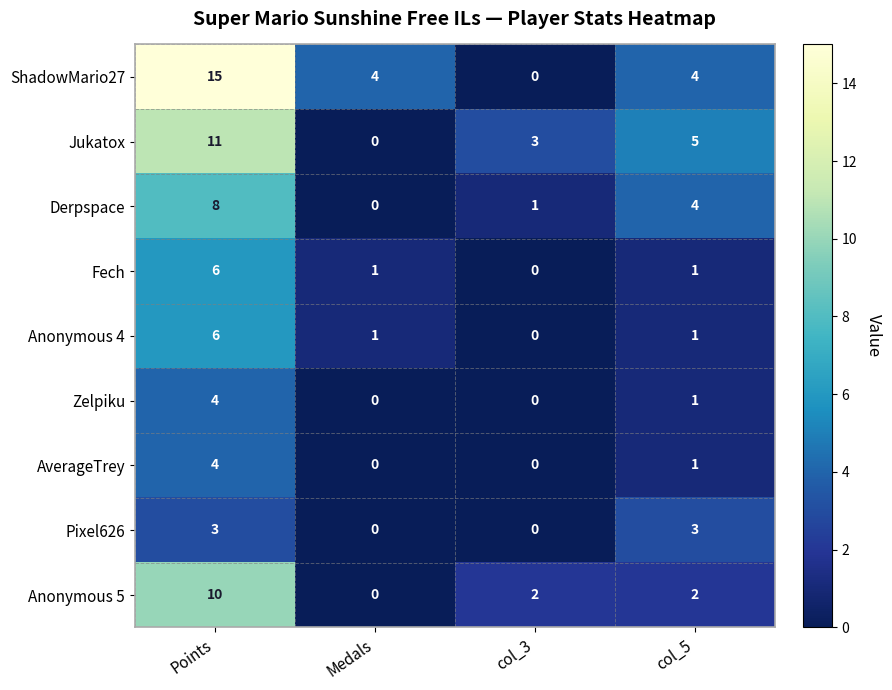

Which series has the largest total across all categories?

ShadowMario27